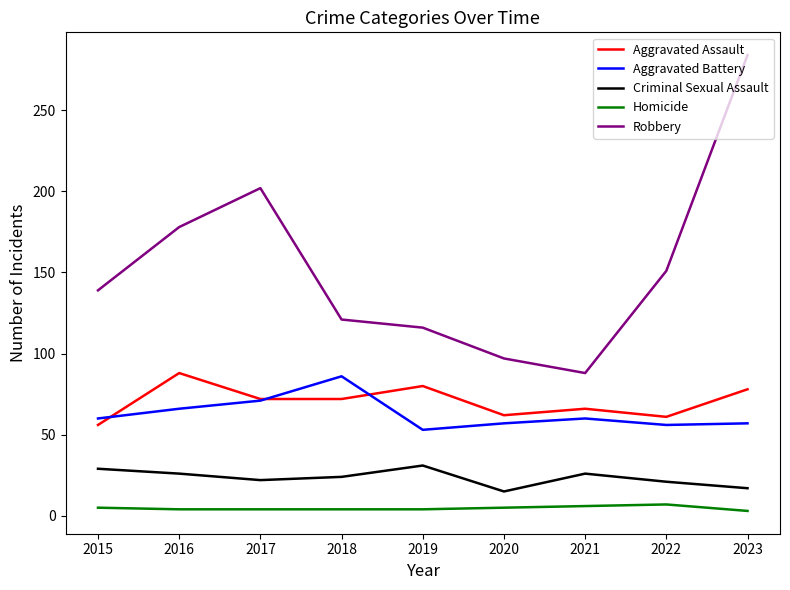

Is it true that Robbery equals 88 at 2021?

True